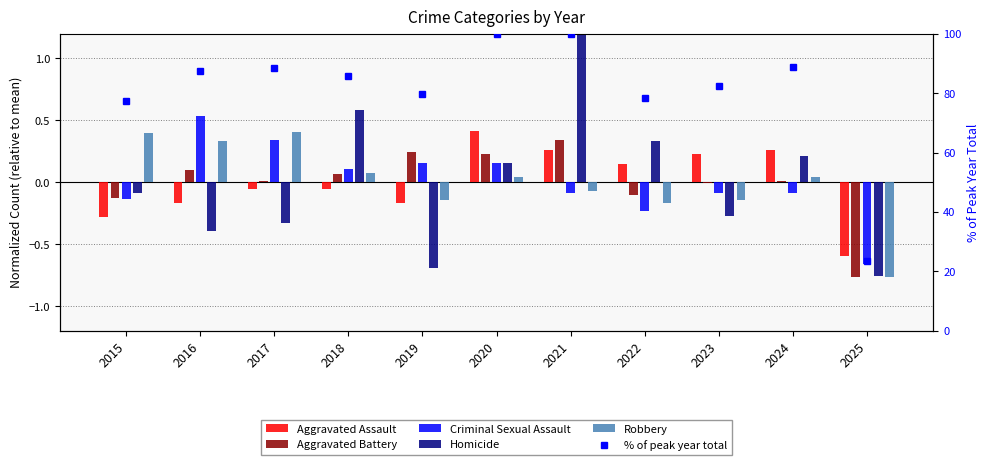

What is the value of the Homicide bar at the 5th from the left?

-0.7